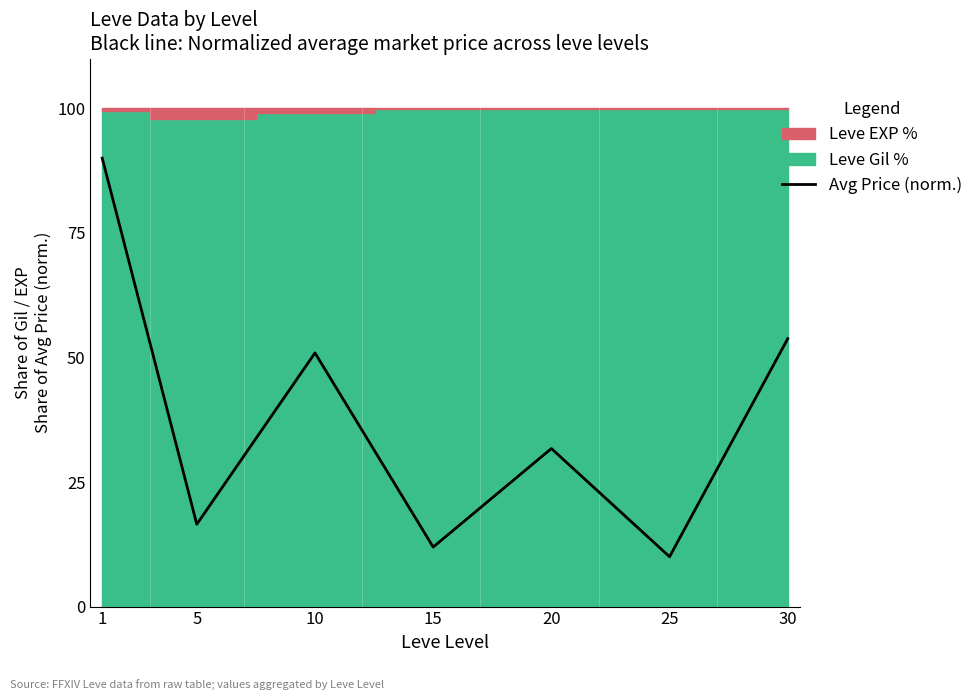

How many lines are shown in the chart?

1